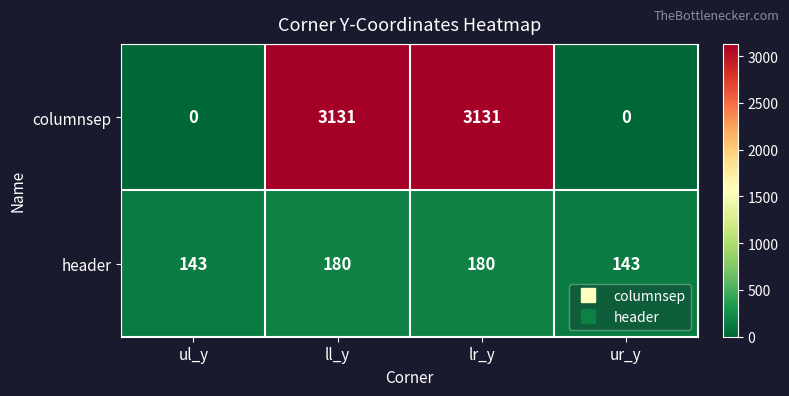

Which series has the largest total across all categories?

columnsep